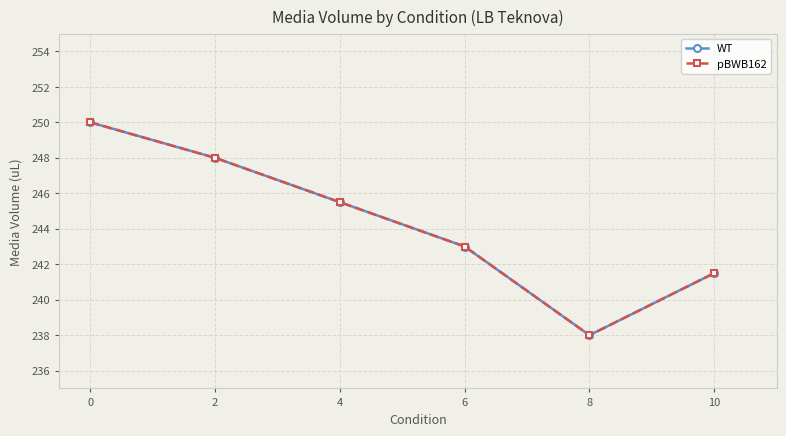

Is this an area chart (filled region under the line)?

No